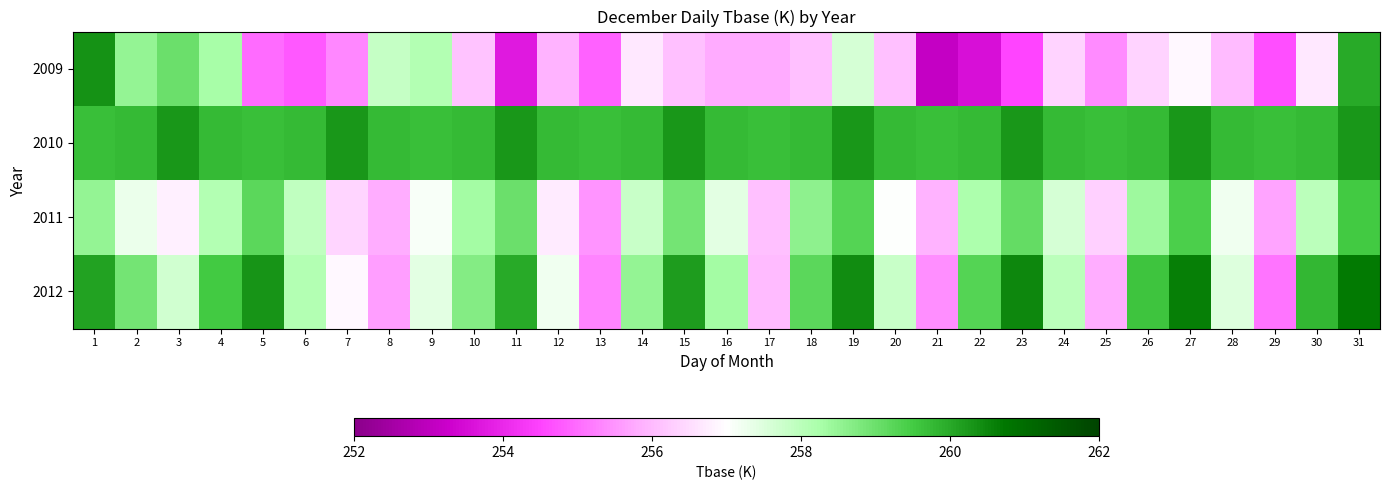

Reading left to right, extract all data points from this chart.

2009: 1=260.3	2=258.5	3=259.0	4=258.2	5=255.0	6=254.7	7=255.3	8=257.8	9=258.1	10=256.1	11=253.8	12=255.9	13=254.9	14=256.6	15=256.1	16=255.8	17=255.8	18=256.1	19=257.6	20=256.1	21=253.1	22=253.5	23=254.5	24=256.4	25=255.4	26=256.4	27=256.9	28=256.0	29=254.6	30=256.6	31=260.0
2010: 1=259.7	2=259.7	3=260.2	4=259.7	5=259.7	6=259.7	7=260.2	8=259.7	9=259.7	10=259.7	11=260.2	12=259.7	13=259.7	14=259.7	15=260.2	16=259.7	17=259.7	18=259.7	19=260.2	20=259.7	21=259.7	22=259.7	23=260.2	24=259.7	25=259.7	26=259.7	27=260.2	28=259.7	29=259.7	30=259.7	31=260.2
2011: 1=258.5	2=257.3	3=256.8	4=258.1	5=259.2	6=257.9	7=256.4	8=255.8	9=257.1	10=258.3	11=259.0	12=256.7	13=255.5	14=257.8	15=258.9	16=257.4	17=256.1	18=258.6	19=259.3	20=257.0	21=255.9	22=258.2	23=259.1	24=257.6	25=256.3	26=258.4	27=259.4	28=257.2	29=255.7	30=258.0	31=259.5
2012: 1=260.1	2=258.9	3=257.7	4=259.5	5=260.3	6=258.1	7=256.9	8=255.6	9=257.4	10=258.7	11=260.0	12=257.2	13=255.3	14=258.5	15=260.2	16=258.3	17=256.0	18=259.2	19=260.4	20=257.8	21=255.4	22=259.3	23=260.5	24=258.0	25=255.8	26=259.6	27=260.6	28=257.5	29=255.1	30=259.8	31=260.7